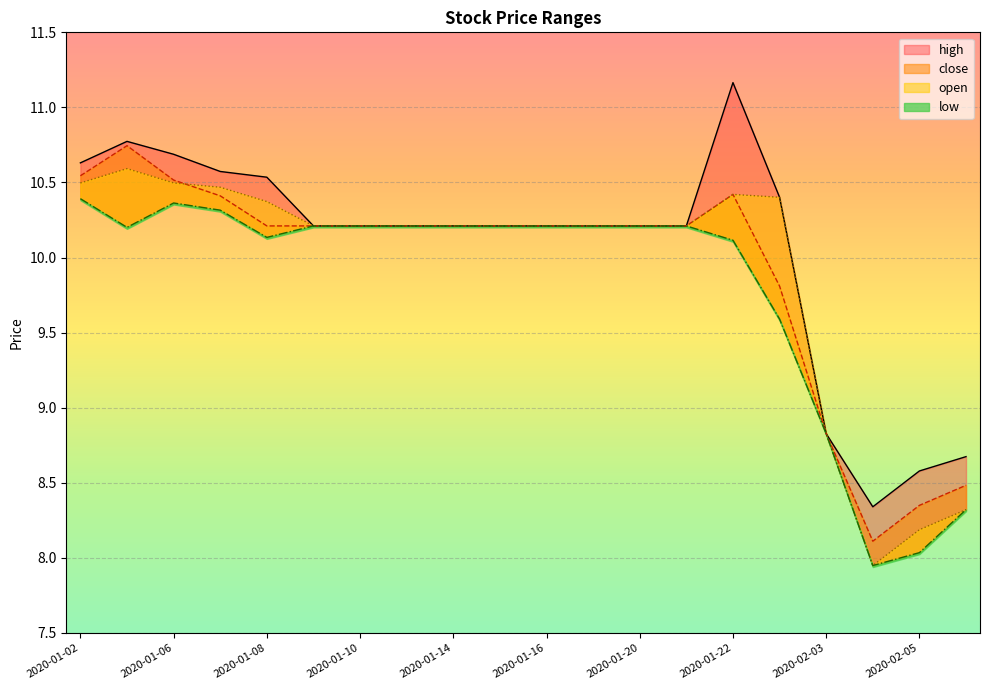

What is the average value of the open series?

9.9